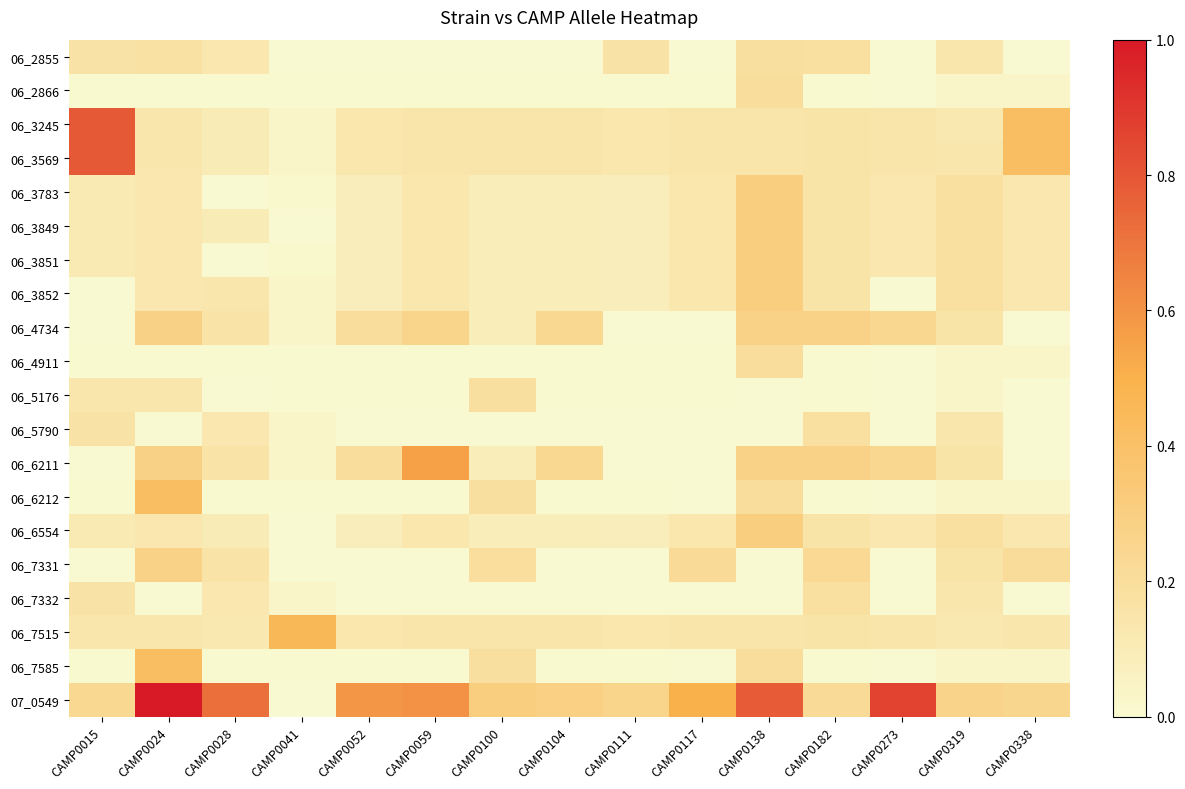

What is the difference between the highest and lowest values at CAMP0138?

0.8